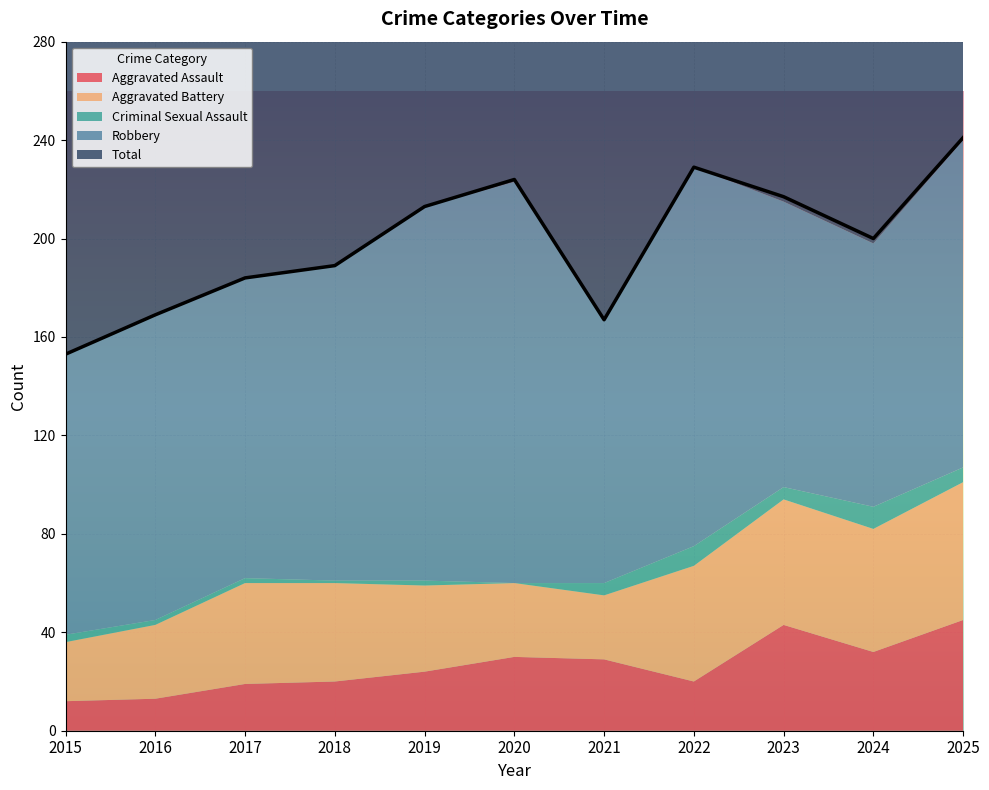

Reading left to right, list all the values displayed in this chart.

Aggravated Assault: 2015=12	2016=13	2017=19	2018=20	2019=24	2020=30	2021=29	2022=20	2023=43	2024=32	2025=45
Aggravated Battery: 2015=24	2016=30	2017=41	2018=40	2019=35	2020=30	2021=26	2022=47	2023=51	2024=50	2025=56
Criminal Sexual Assault: 2015=3	2016=2	2017=2	2018=1	2019=2	2020=0	2021=5	2022=8	2023=5	2024=9	2025=6
Robbery: 2015=114	2016=124	2017=122	2018=128	2019=152	2020=163	2021=107	2022=154	2023=116	2024=107	2025=133
Total: 2015=153	2016=169	2017=184	2018=189	2019=213	2020=224	2021=167	2022=229	2023=217	2024=200	2025=241